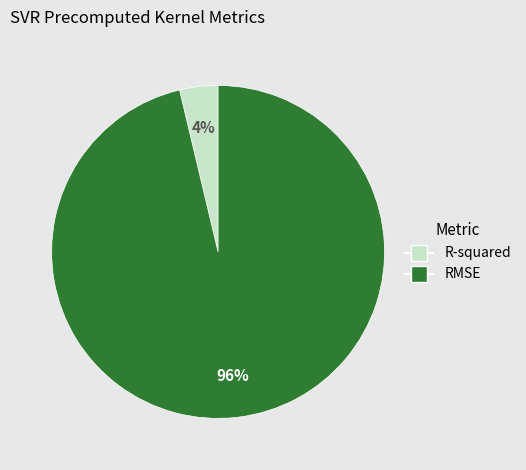

How many segments does this pie chart have?

2